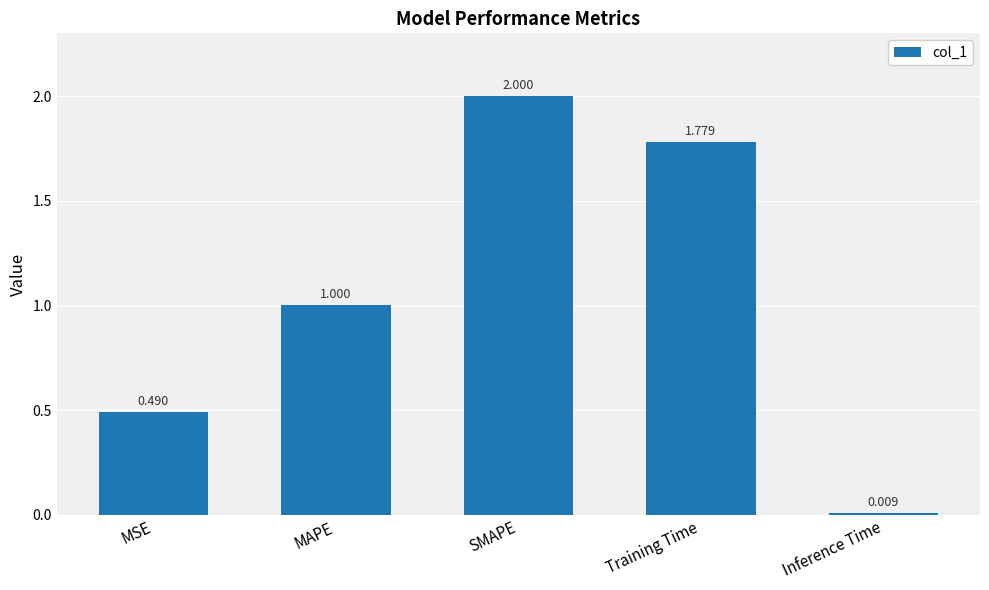

What is the label of the 3rd bar from the left?

SMAPE